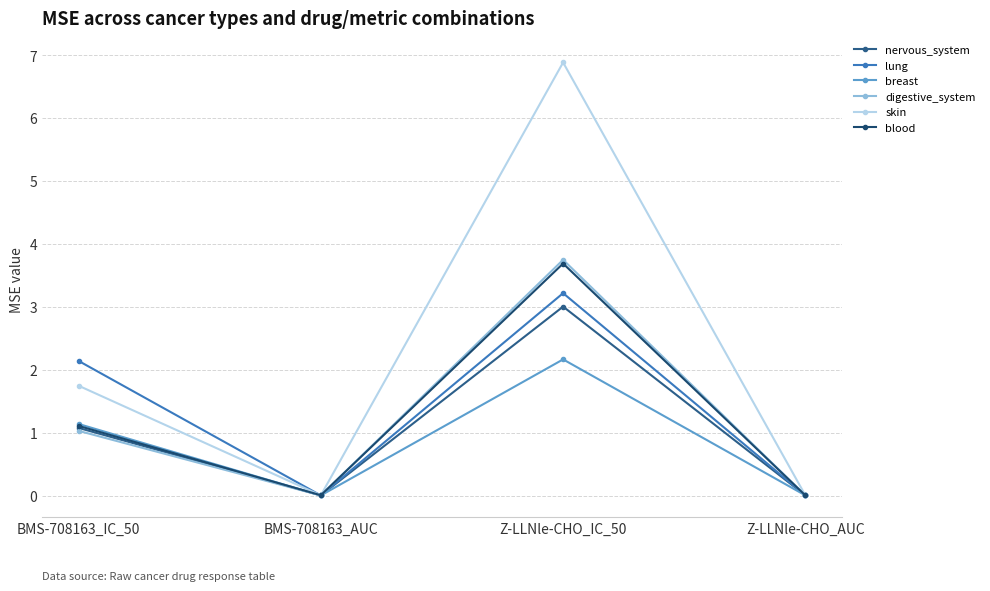

Count the number of categories in the chart.

4